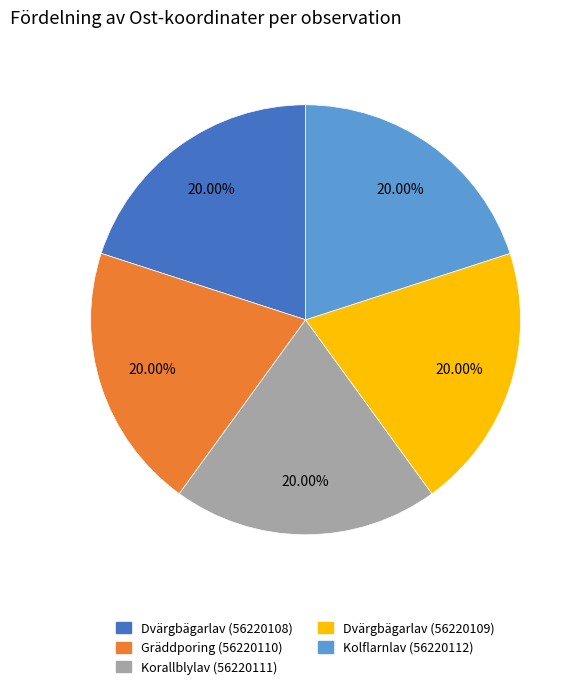

Count the number of slices in the pie.

5